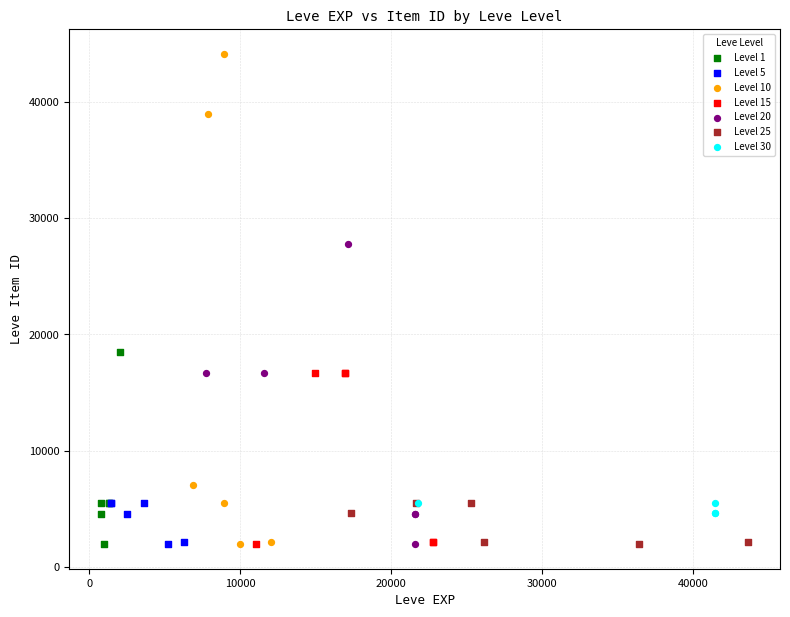

Which series has the largest Y range (max minus min)?

Level 10